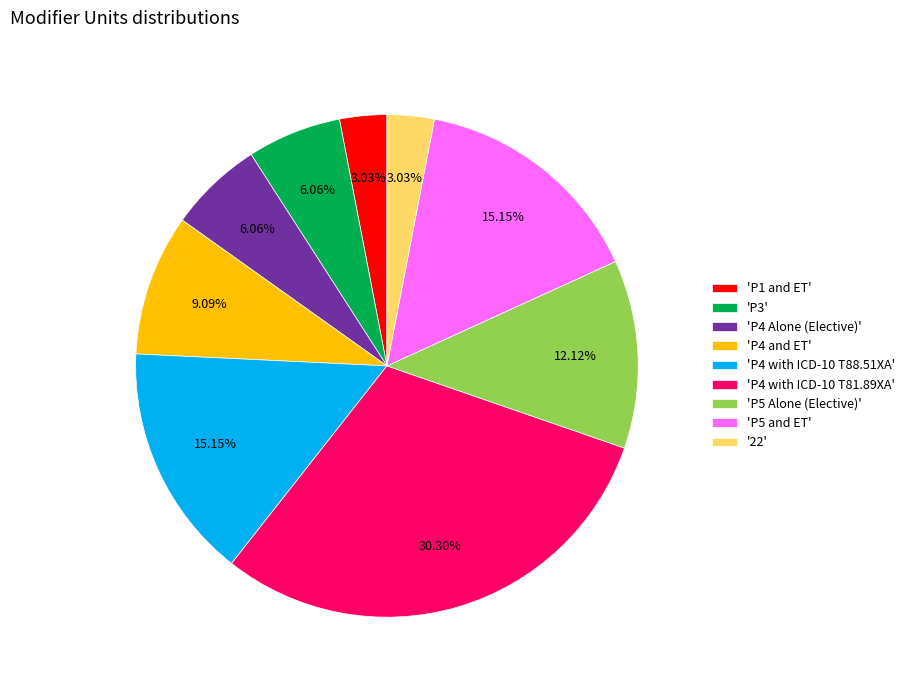

Which has a higher value, 'P4 Alone (Elective)' or '22'?

'P4 Alone (Elective)'